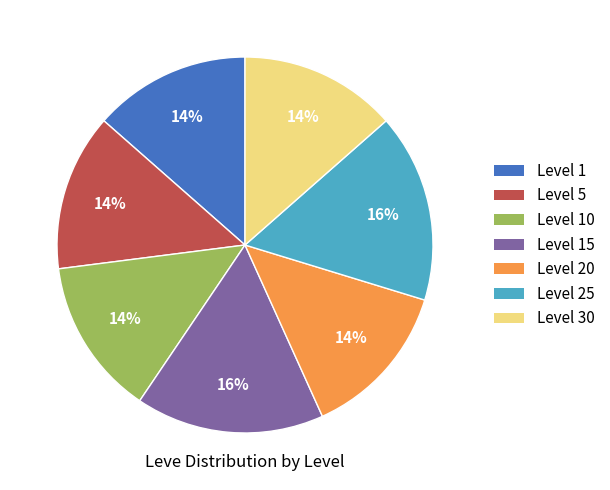

Does any single category account for the majority?

No